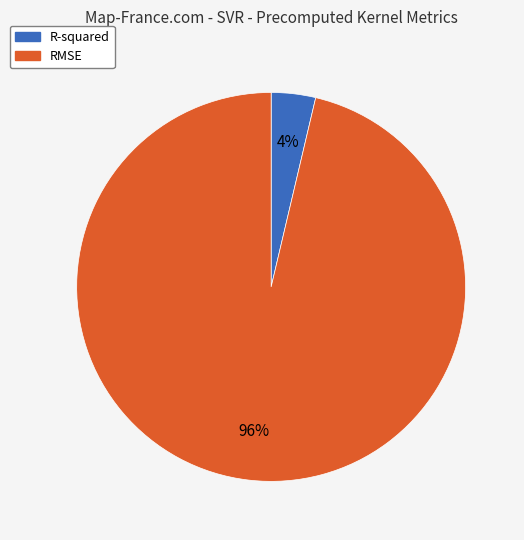

Do R-squared and RMSE together represent more than half of the pie?

Yes